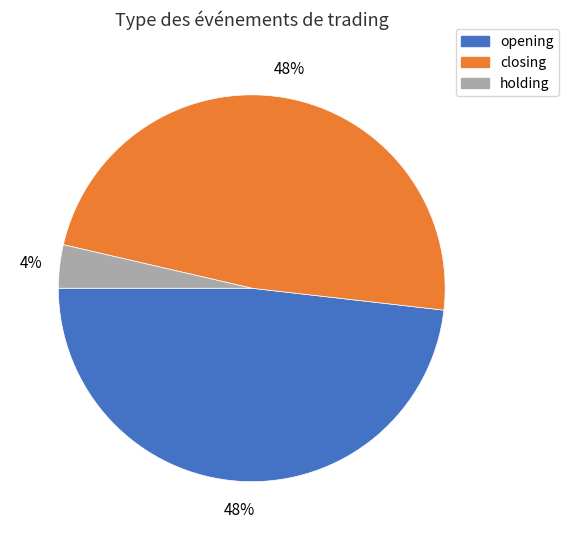

Is the sum of opening and holding greater than half?

Yes